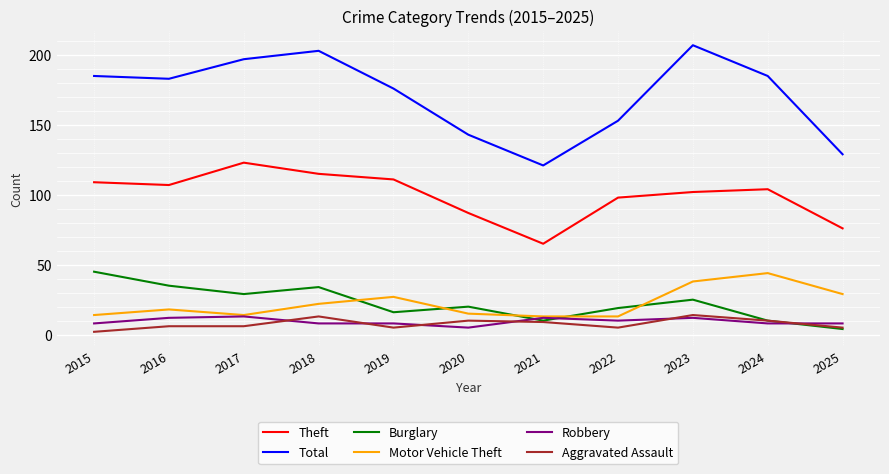

True or false: Theft and Aggravated Assault cross at least once.

False